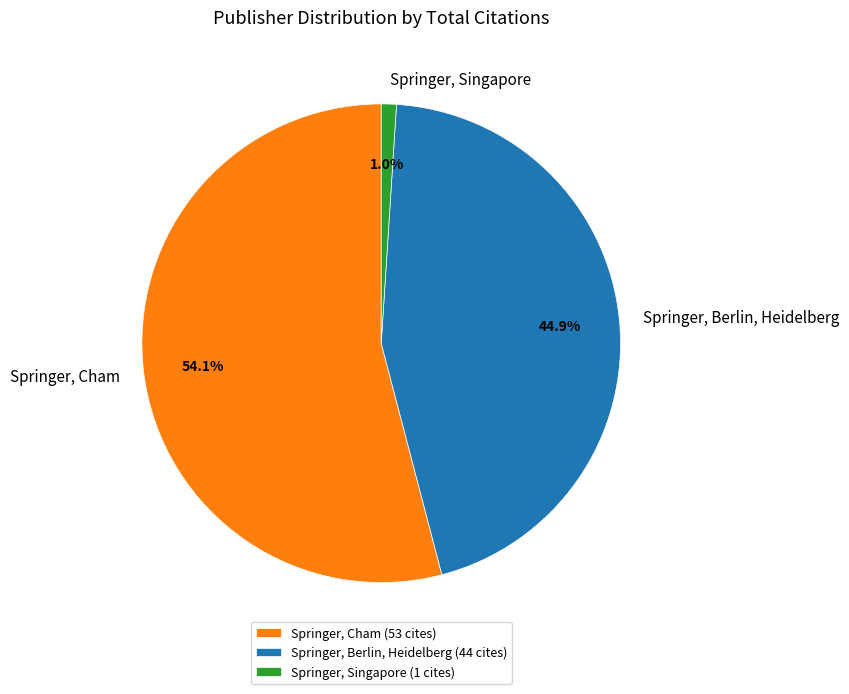

Does Springer, Cham represent more than half of the total?

Yes